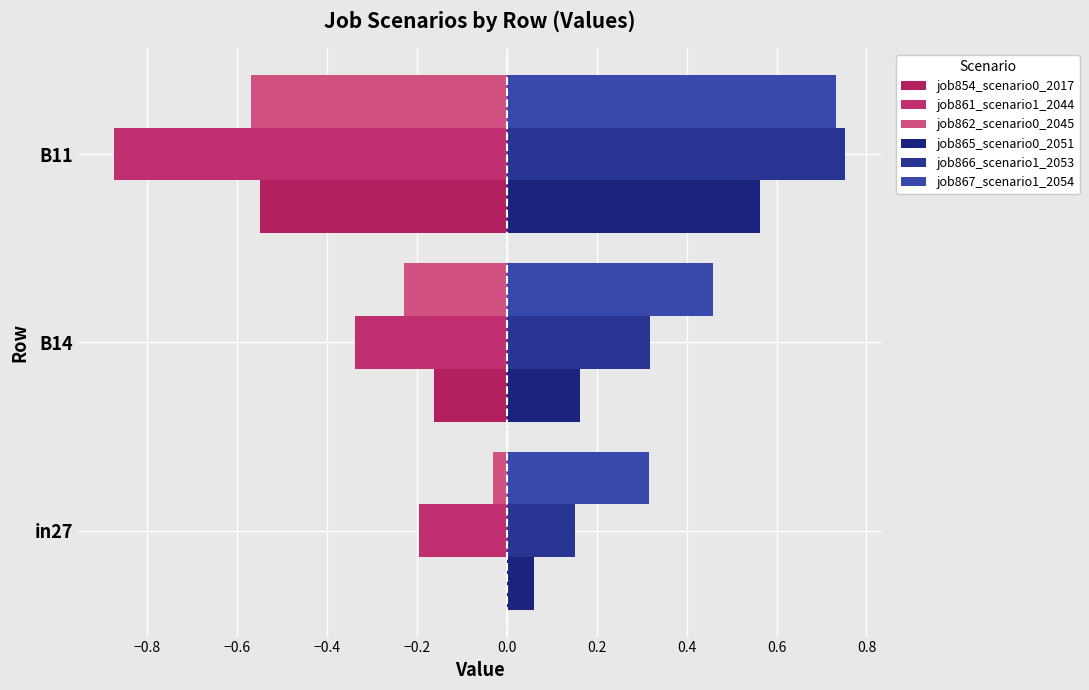

What is the minimum value for job861_scenario1_2044?

-0.9